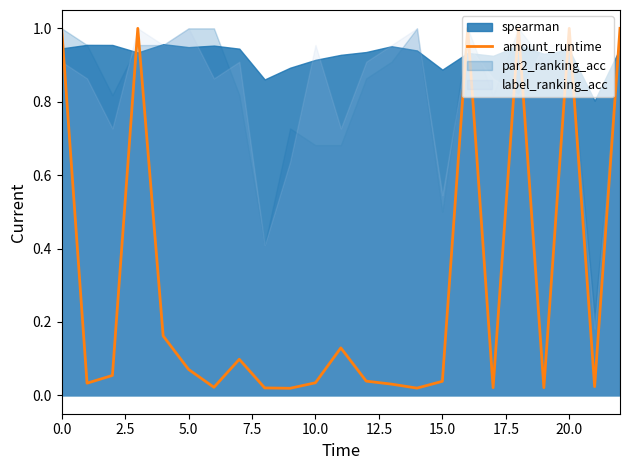

What is the greatest value displayed?

1.0